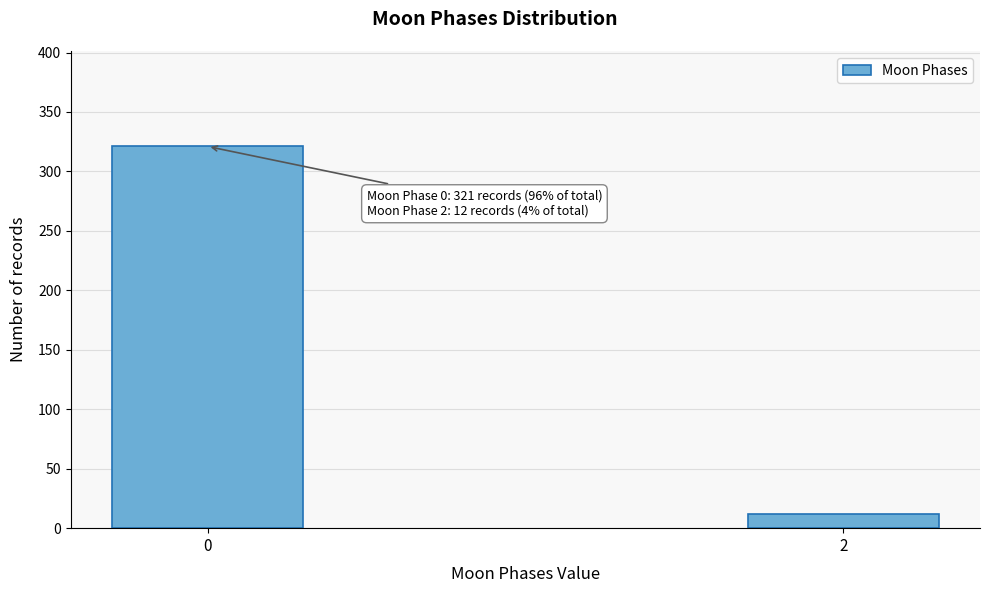

Reading left to right, list all the values displayed in this chart.

0=321	2=12